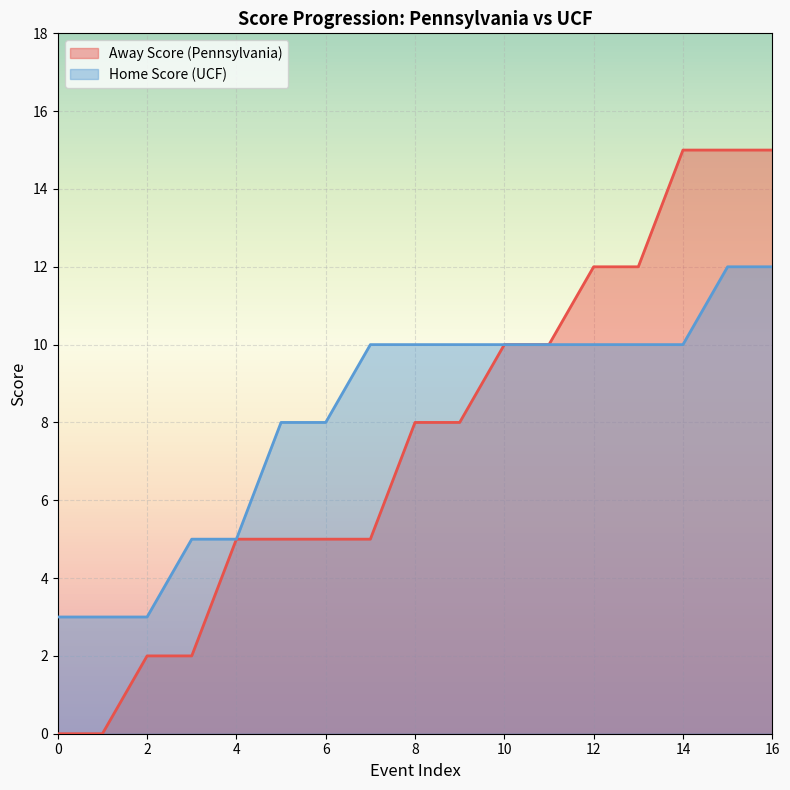

True or false: Away Score and Home Score cross at least once.

False